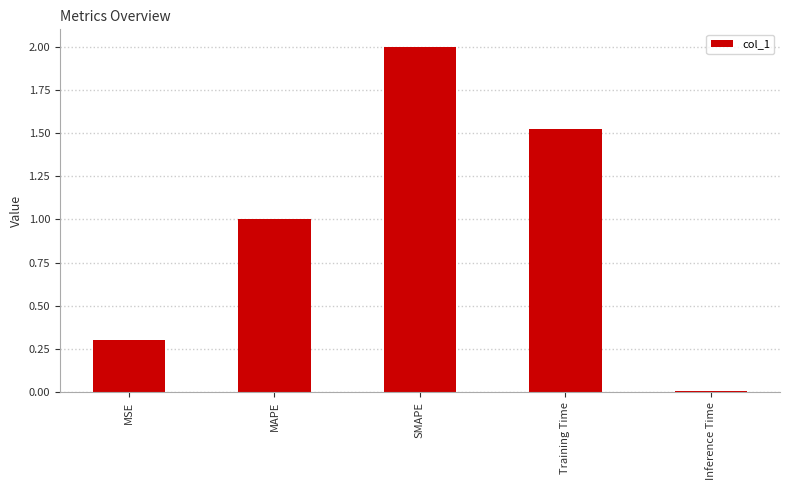

Which has a higher value, MAPE or MSE?

MAPE